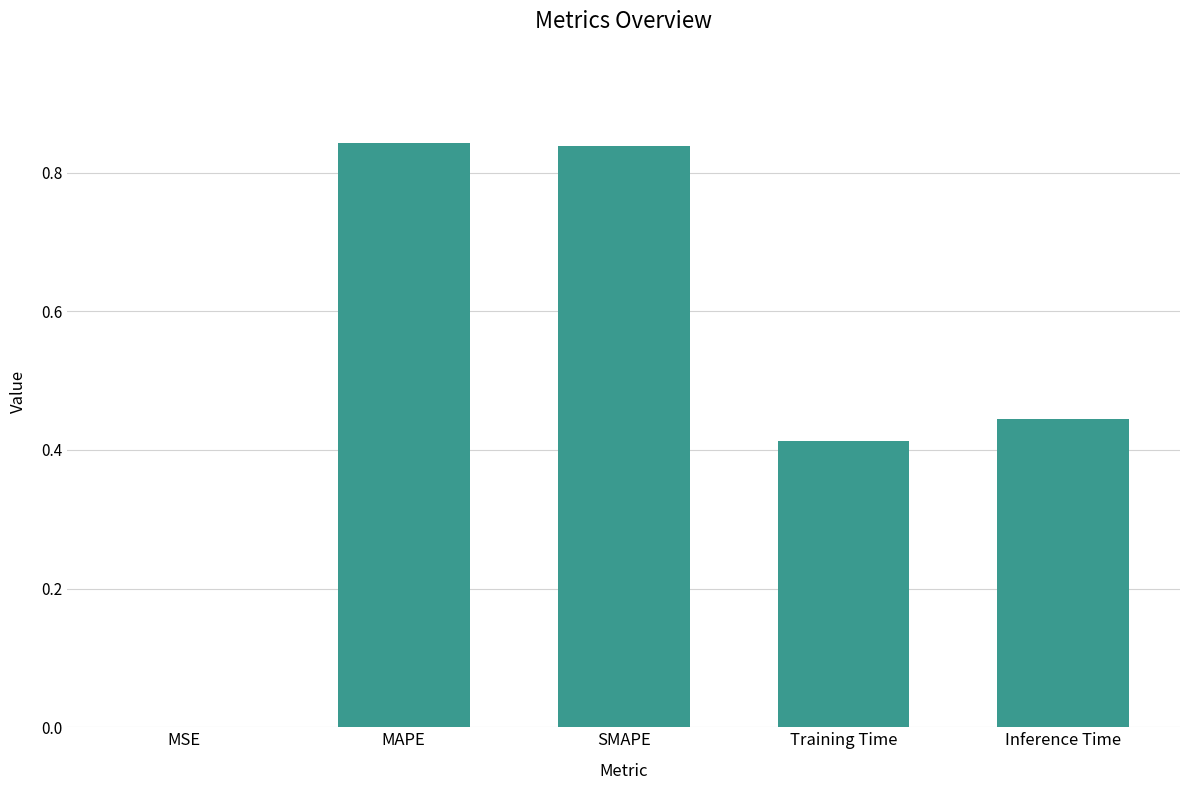

What is the sum of all values?

2.5